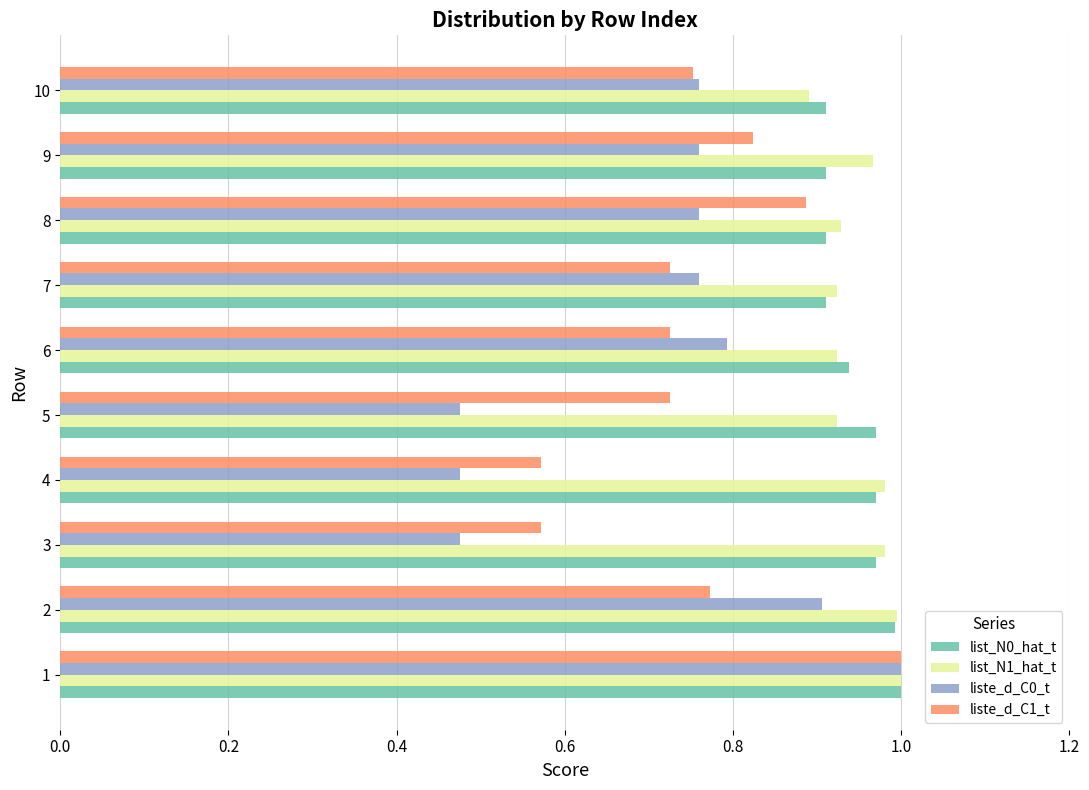

At how many categories does at least one series exceed 0?

10